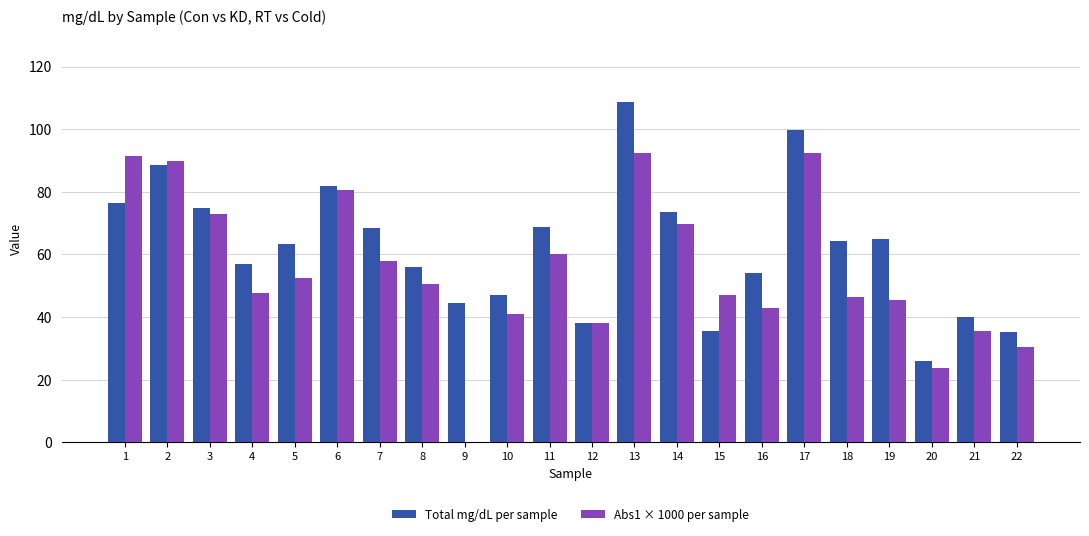

At which label does Total mg/dL per sample first exceed 64?

1